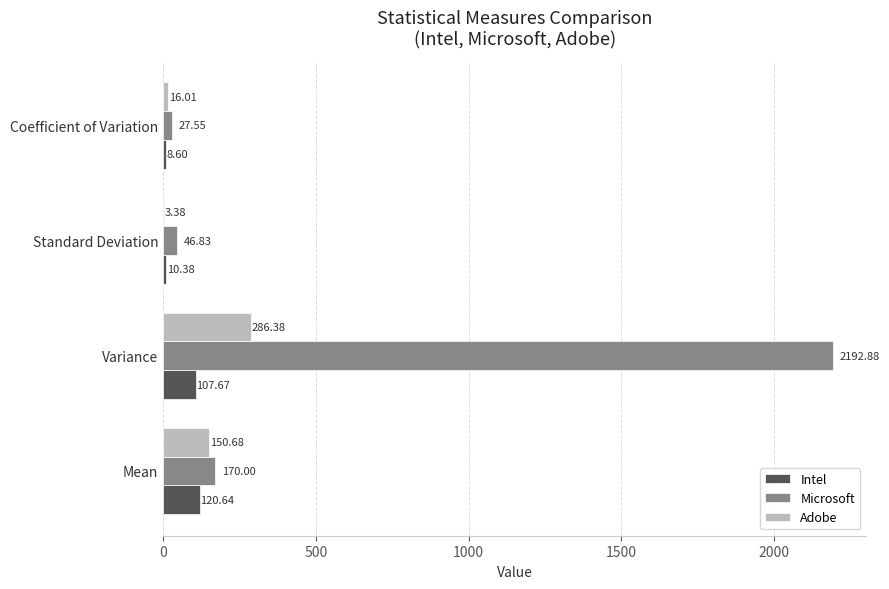

What is the total value across all series at Coefficient of Variation?

52.2